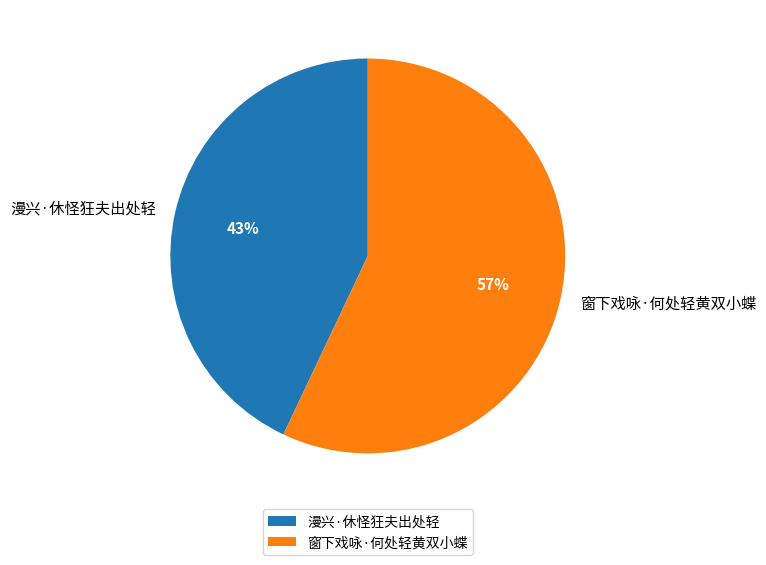

The 漫兴·休怪狂夫出处轻 slice represents 33% of the pie. True or false?

False